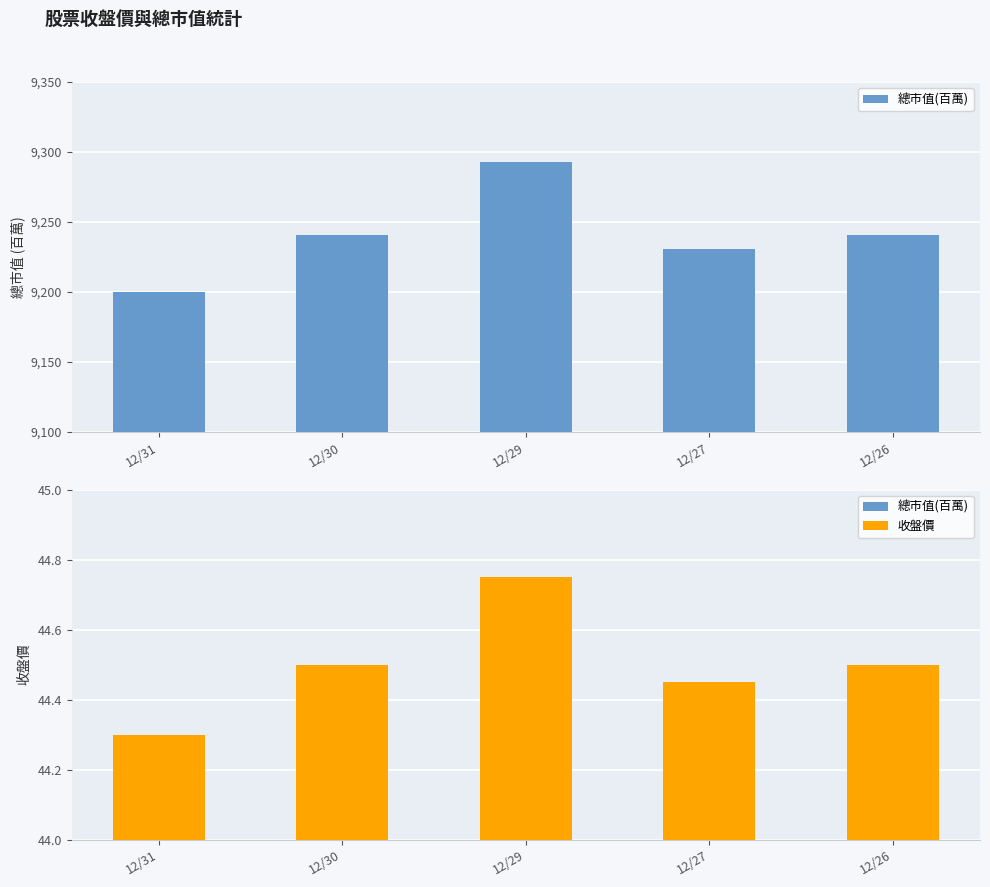

Rank the series by their average value, from lowest to highest.

收盤價, 總市值(百萬)